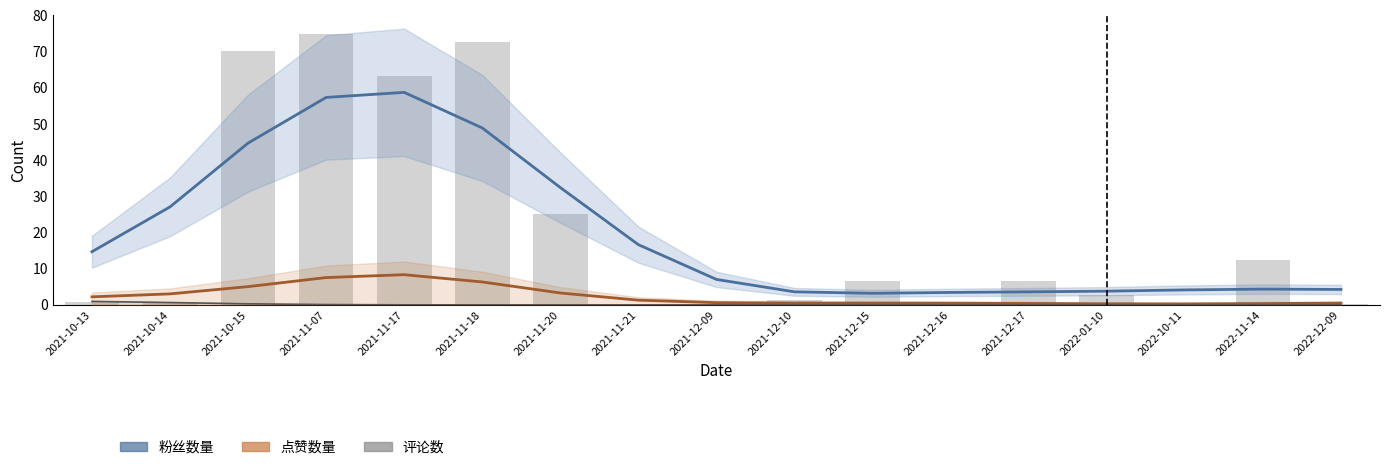

How many data points does each series have?

17